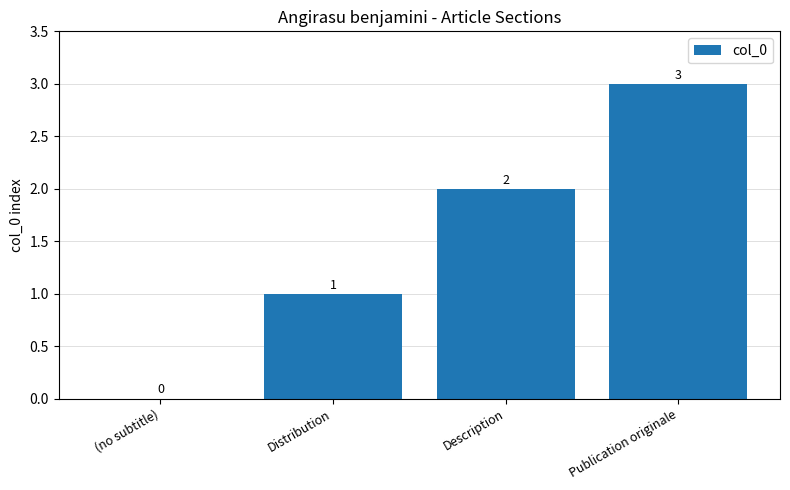

What is the sum of all values?

6